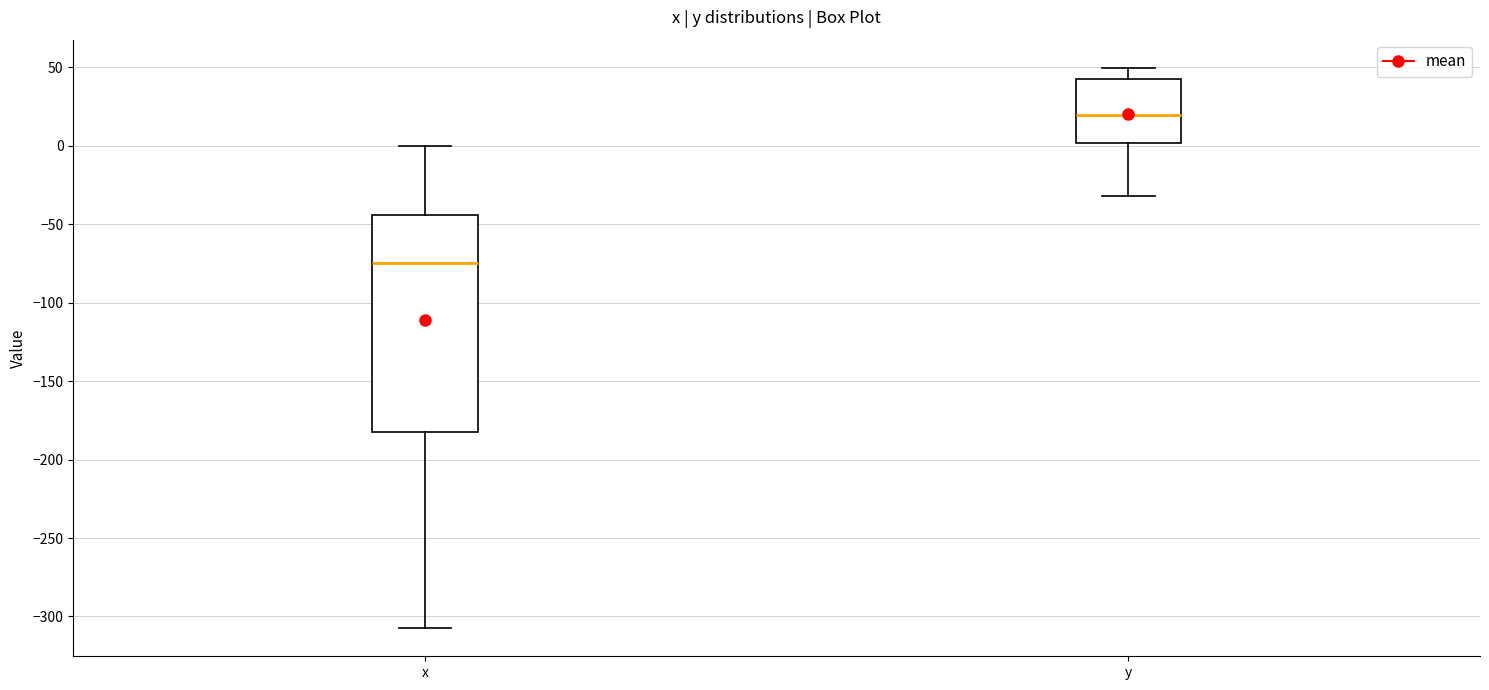

Where is the lower edge of the box for y on the y-axis? The values are not printed on the chart, so give them approximately, as read against the axis.

0